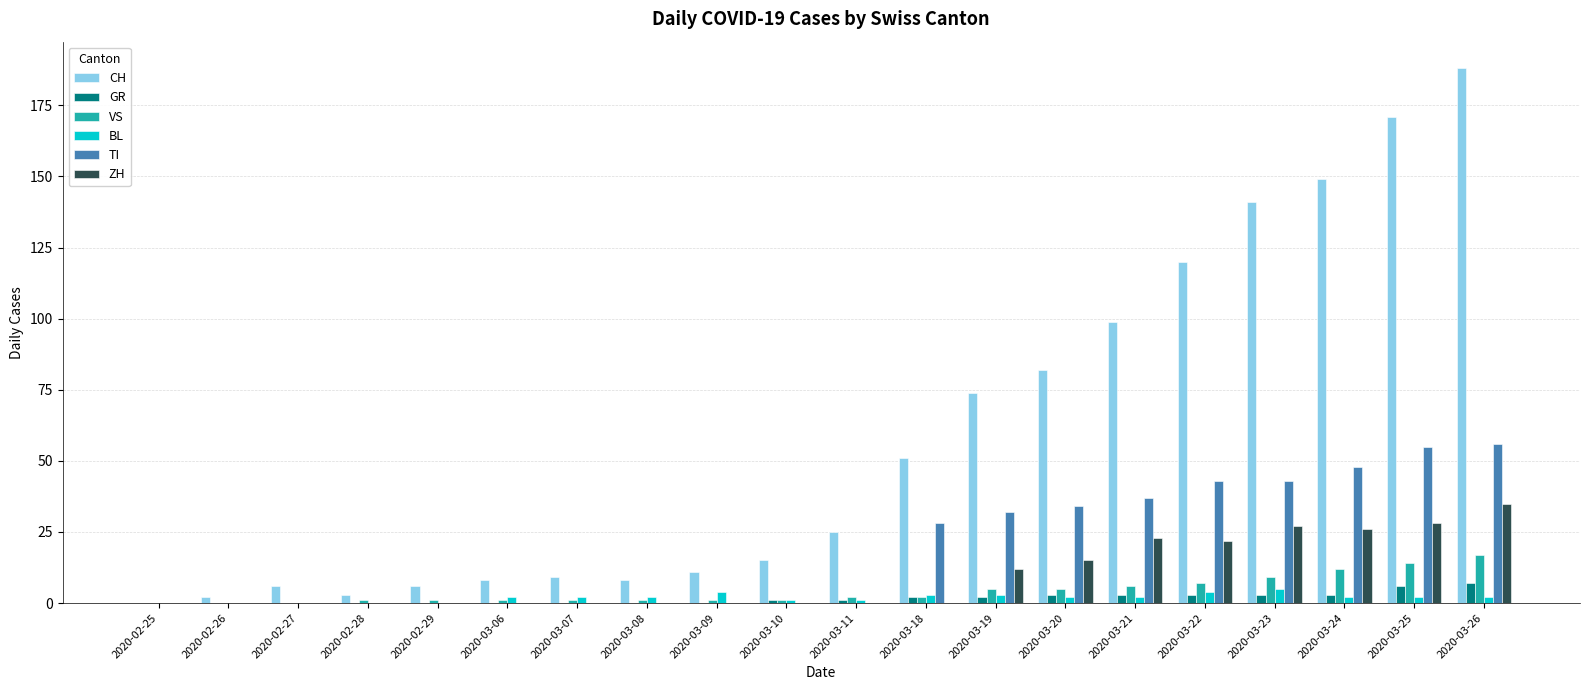

What is the sum of all ZH values?

188